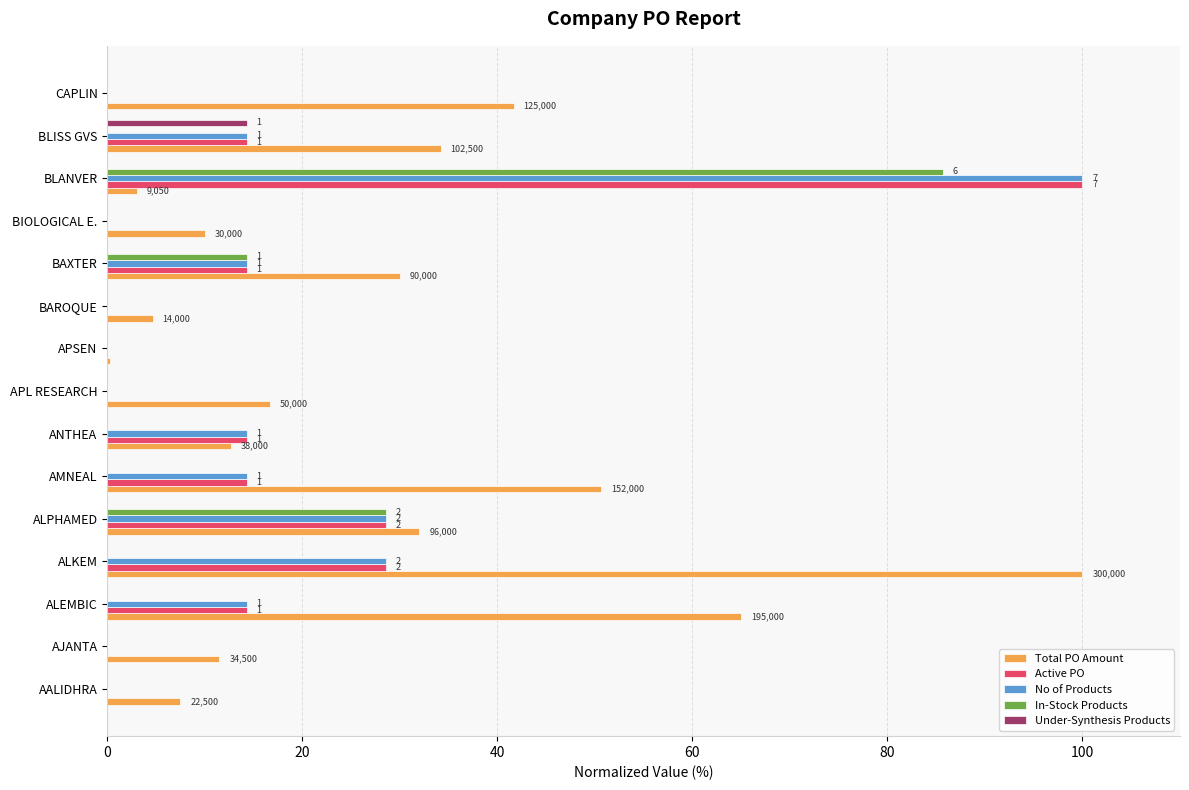

What is the maximum value shown in the chart?

100.0